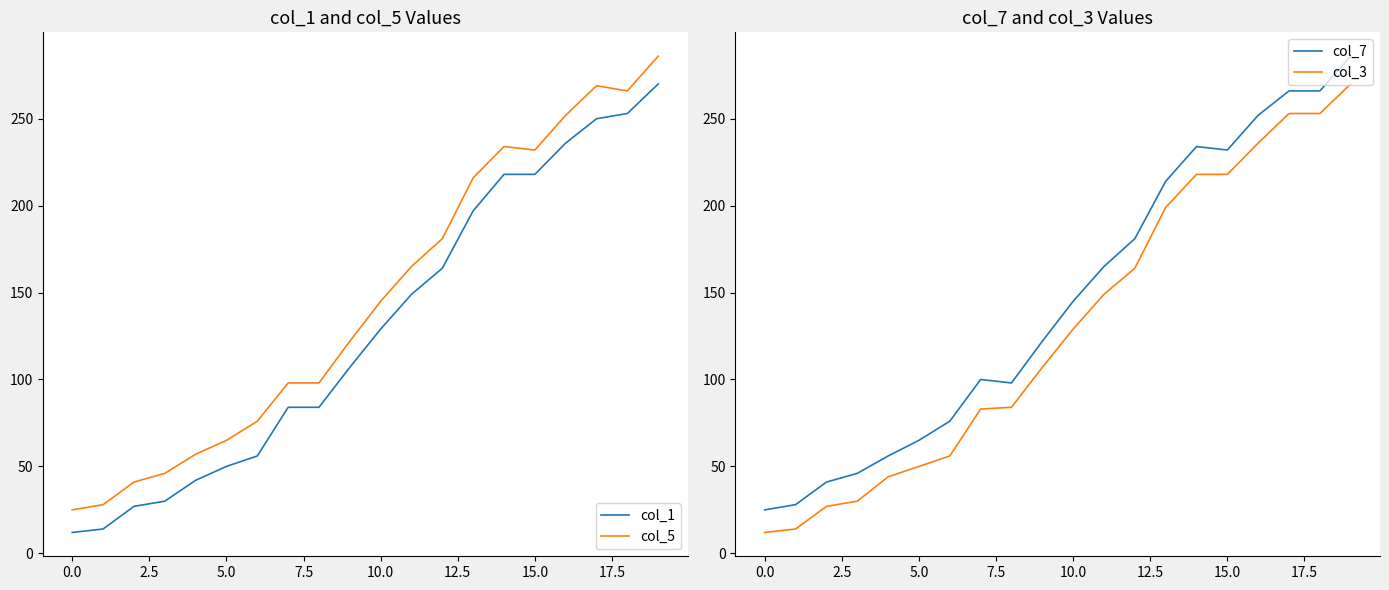

What position from the left is 18?

19